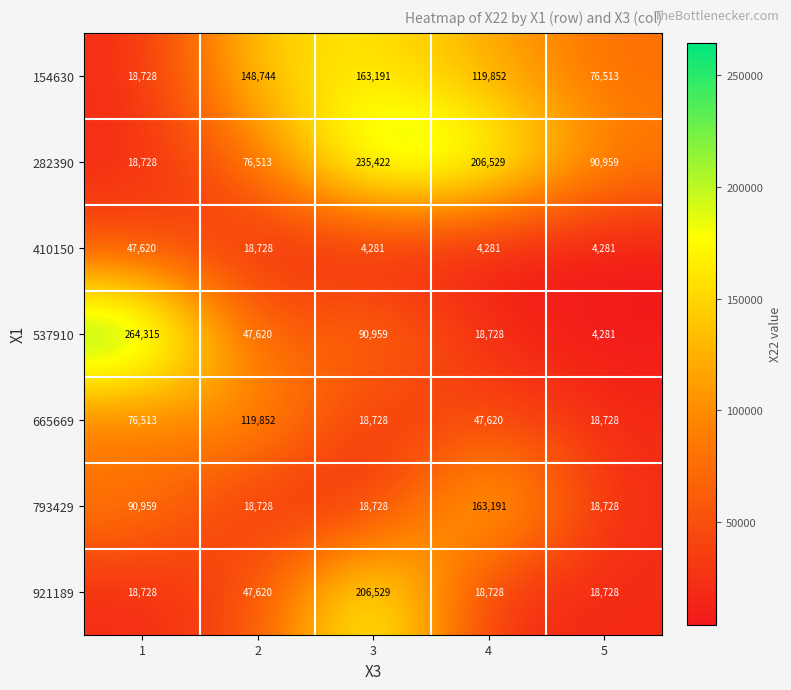

What is the highest value of the 282390 series?

235422